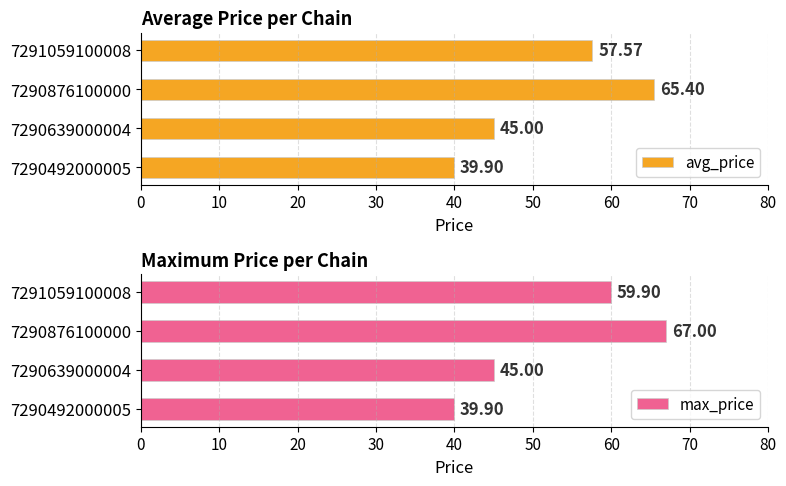

Rank the categories by avg_price value from highest to lowest.

7290876100000, 7291059100008, 7290639000004, 7290492000005